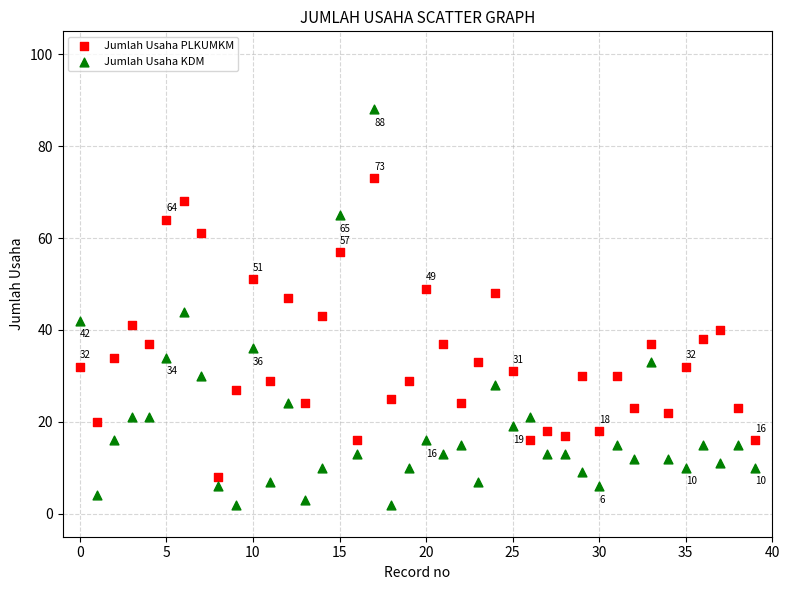

Which series reaches the maximum Y coordinate?

Jumlah Usaha KDM